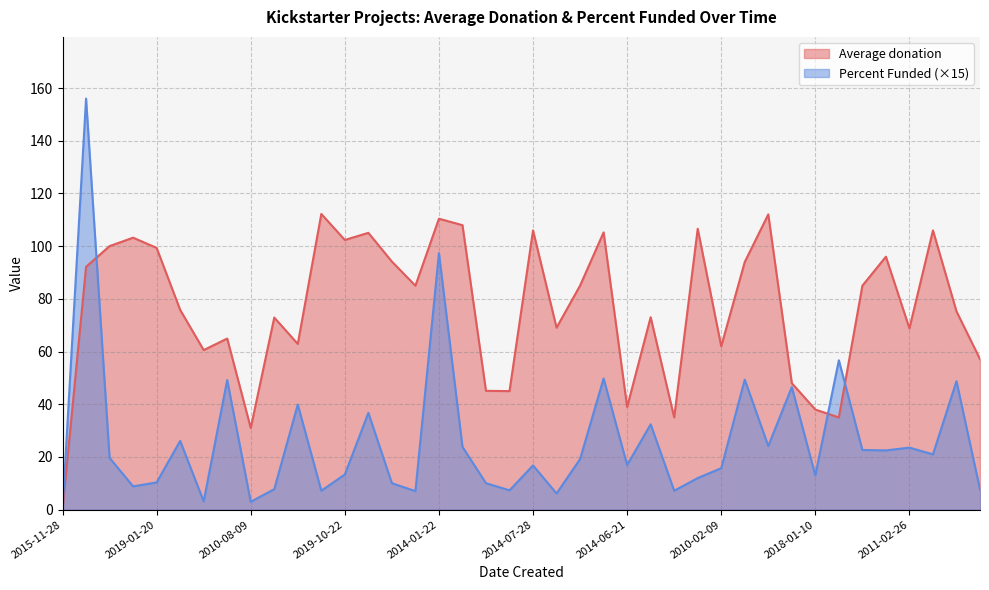

At which category is the sum across all series the highest?

2014-08-19